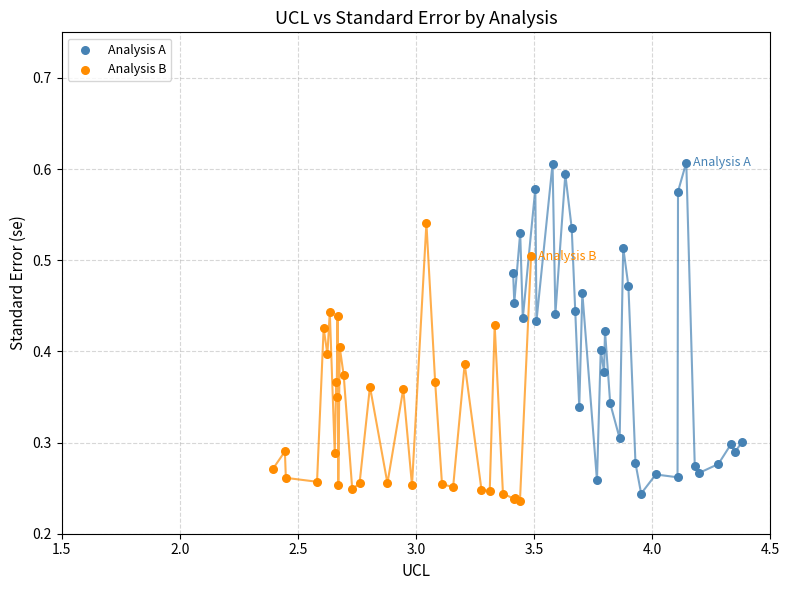

Which series contains the lowest Y value?

Analysis B